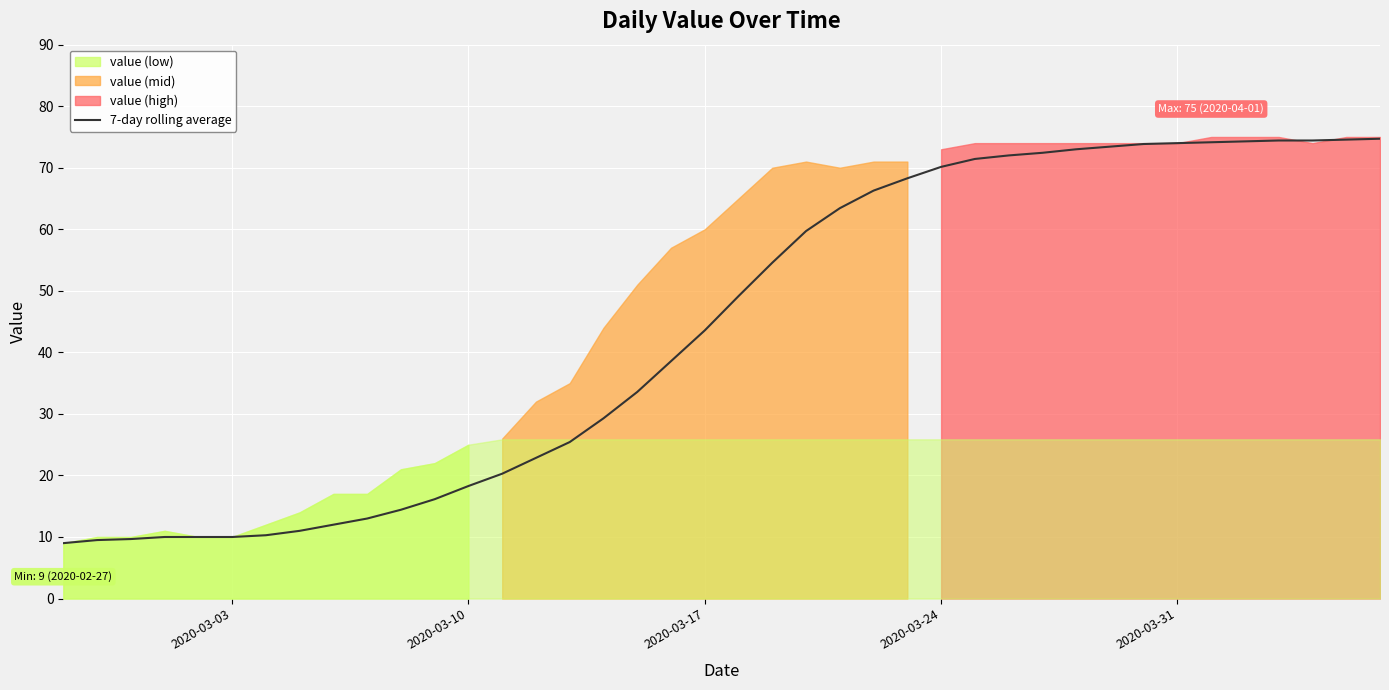

What is the maximum value for 7-day rolling average?

74.7